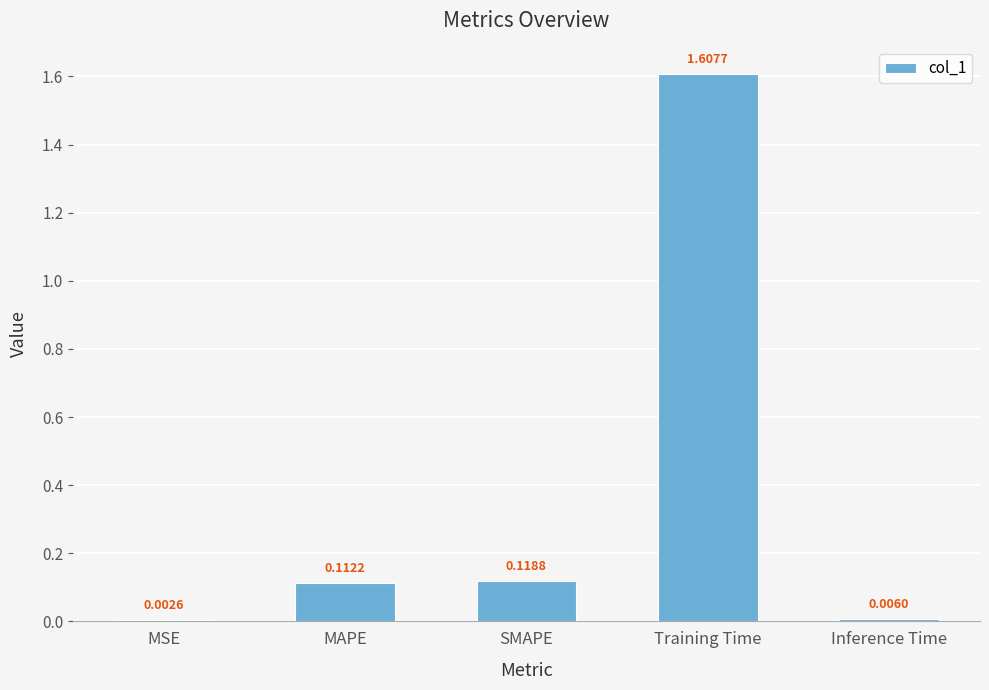

What is the sum of all values?

1.8